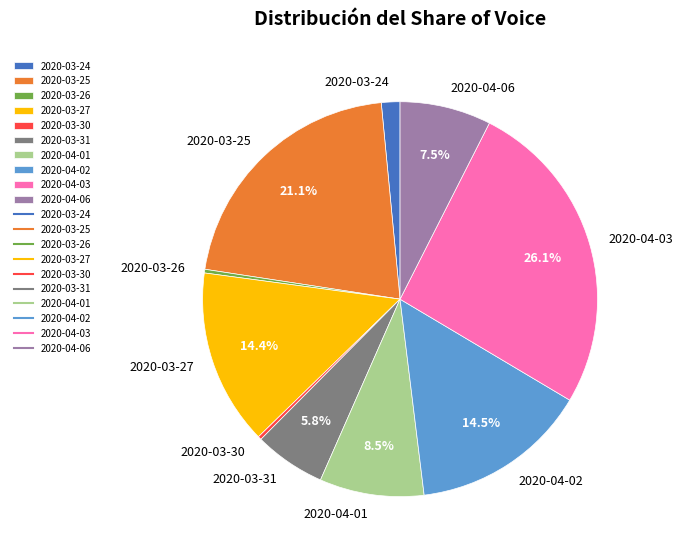

How many segments does this pie chart have?

10